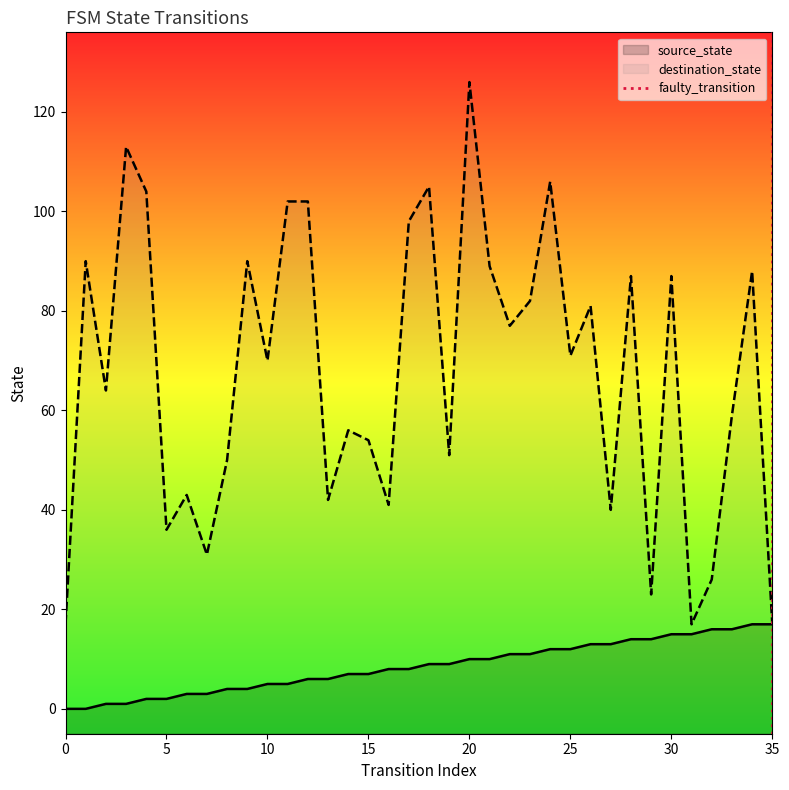

What is the highest value of the source_state series?

17